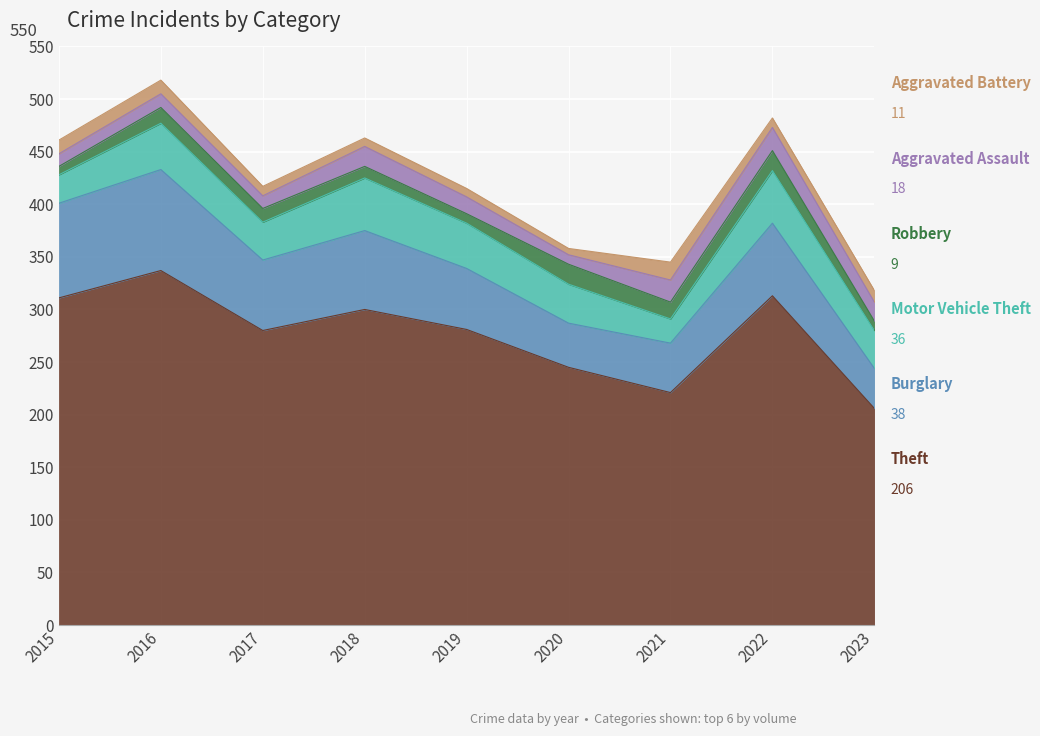

Reading left to right, what are all the values shown in this chart?

Theft: 2015=311	2016=337	2017=280	2018=300	2019=281	2020=245	2021=221	2022=313	2023=206
Burglary: 2015=90	2016=96	2017=67	2018=75	2019=58	2020=42	2021=47	2022=69	2023=38
Motor Vehicle Theft: 2015=27	2016=44	2017=36	2018=50	2019=43	2020=37	2021=23	2022=50	2023=36
Robbery: 2015=8	2016=15	2017=13	2018=11	2019=9	2020=19	2021=16	2022=19	2023=9
Aggravated Assault: 2015=12	2016=13	2017=12	2018=19	2019=16	2020=9	2021=21	2022=22	2023=18
Aggravated Battery: 2015=13	2016=13	2017=9	2018=8	2019=8	2020=6	2021=17	2022=9	2023=11